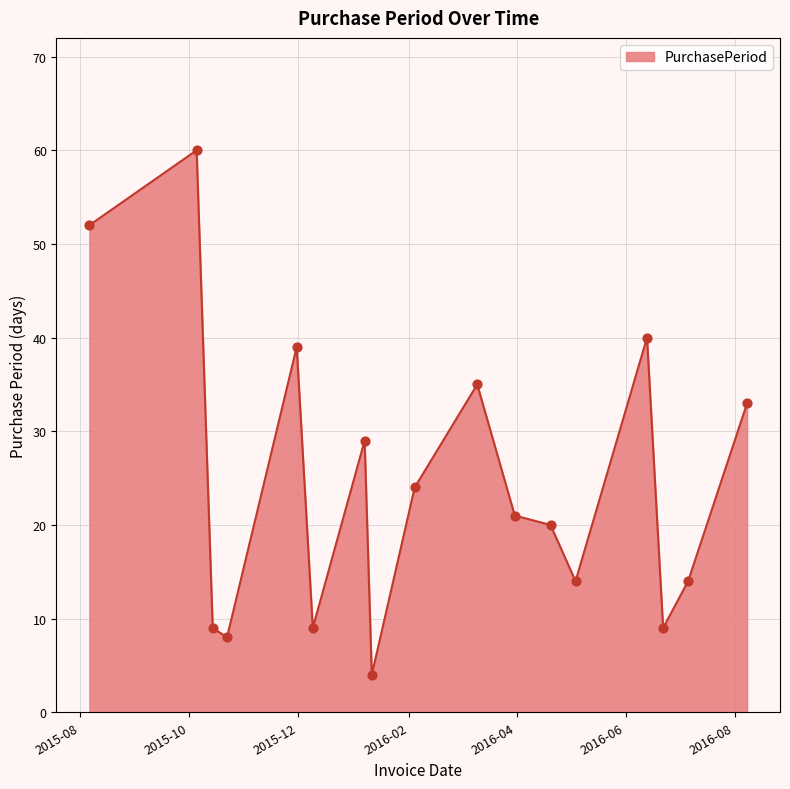

What is the minimum value shown in the chart?

4